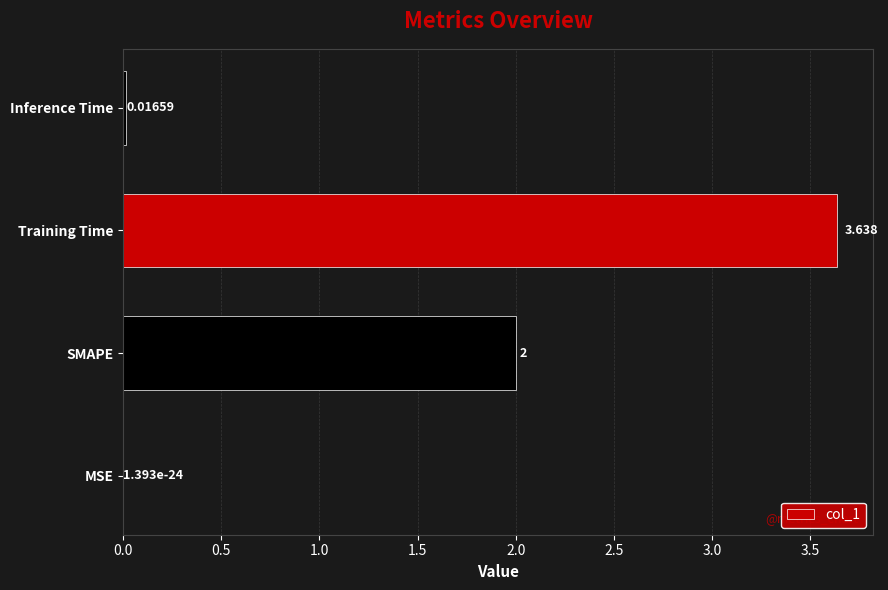

Where is the data nearest to the value 1?

Inference Time